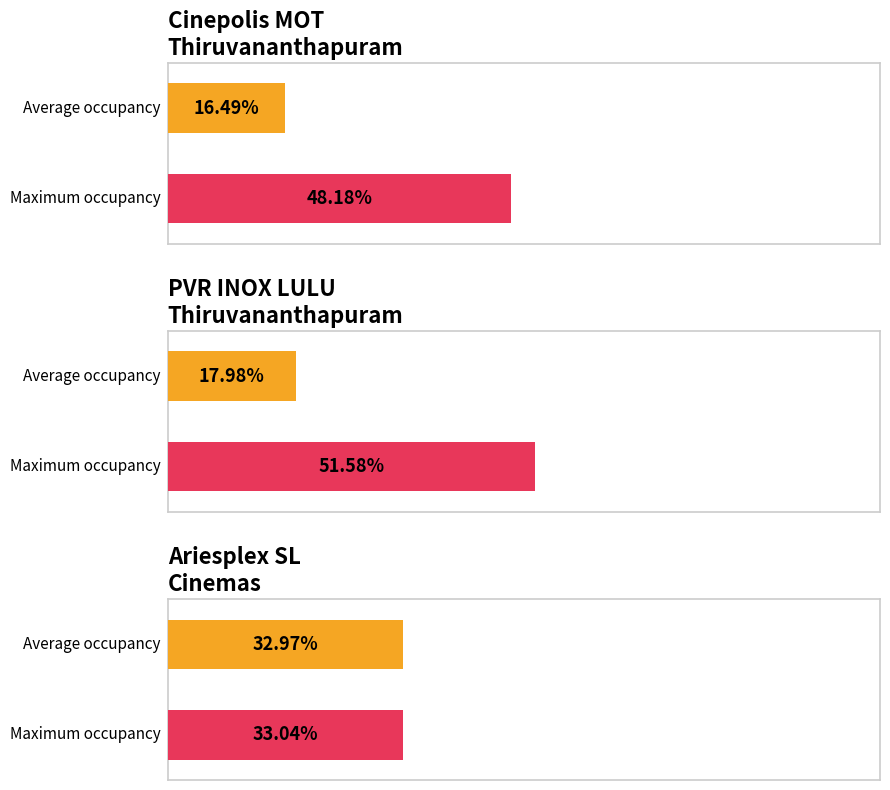

What is the label of the 4th bar from the right?

Cinepolis MOT
Thiruvananthapuram